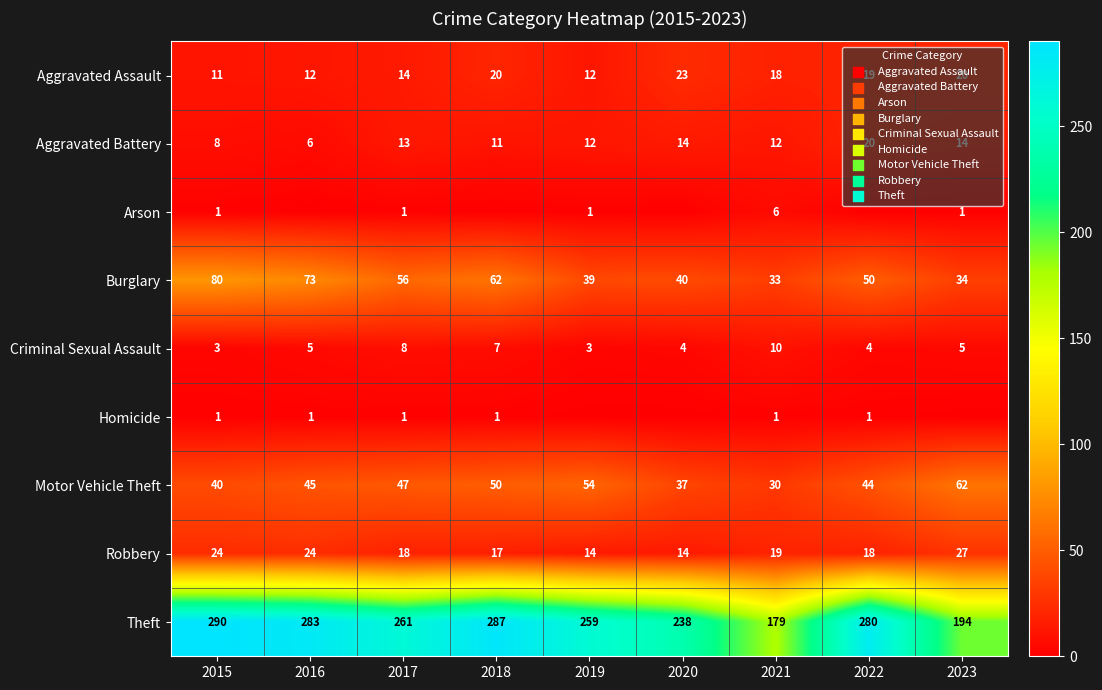

List the labels in order of Burglary value, largest first.

2015, 2016, 2018, 2017, 2022, 2020, 2019, 2023, 2021